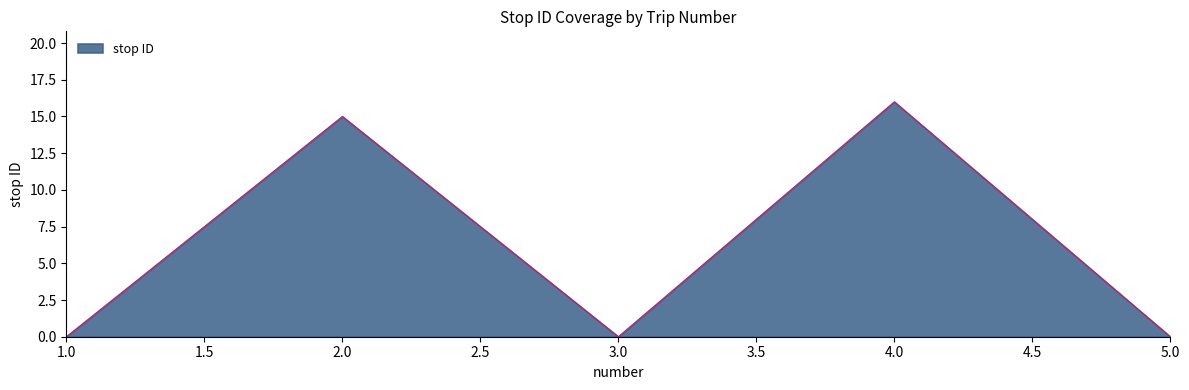

Count the number of data series in this chart.

1